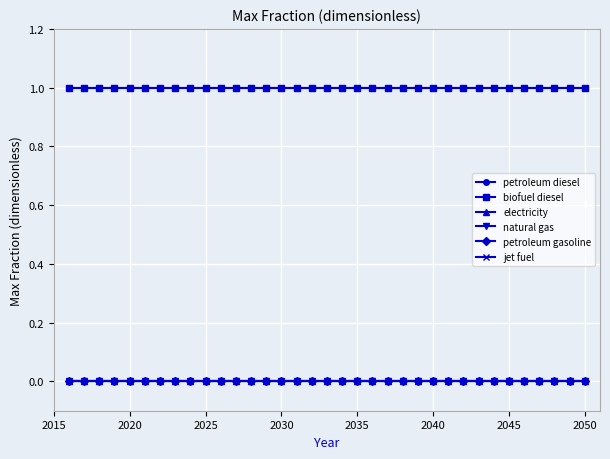

Does the chart have visible grid lines?

Yes